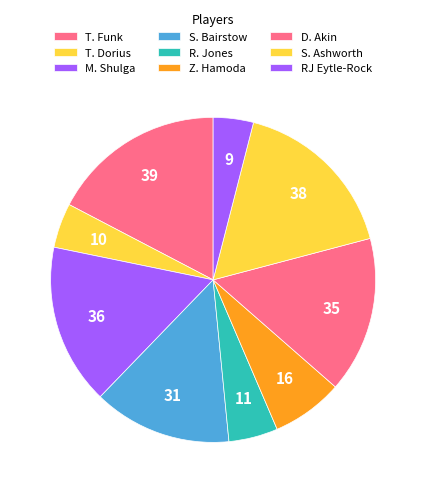

How many segments does this pie chart have?

9